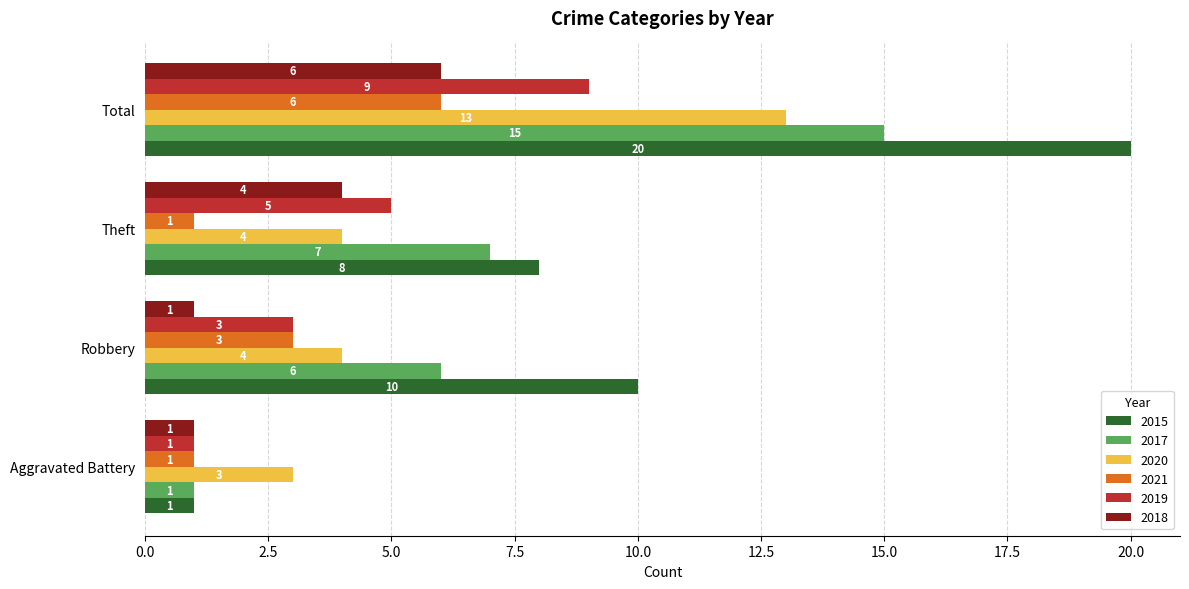

At which label does 2018 reach its peak?

Total